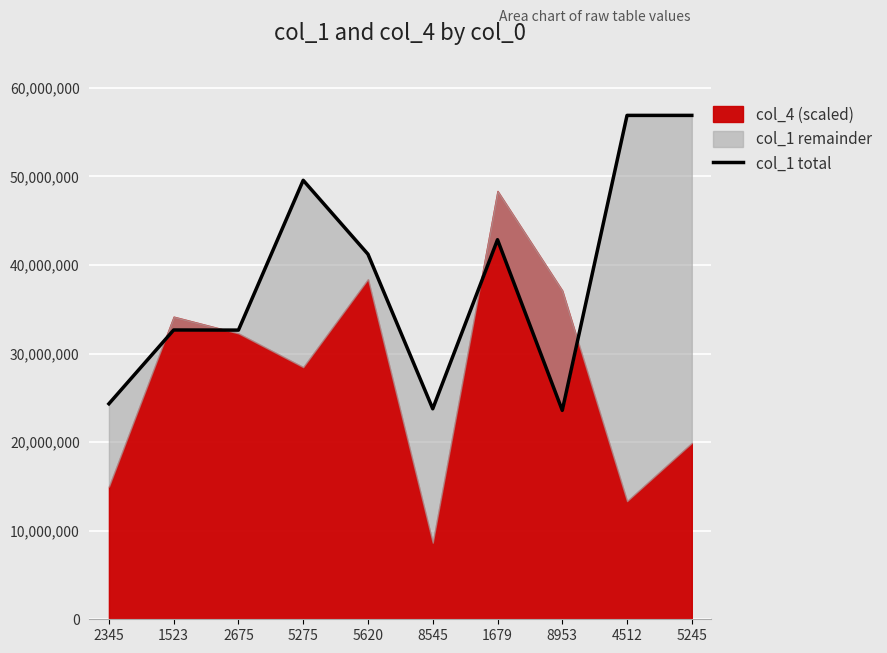

At which category does the data reach its first local valley?

2675